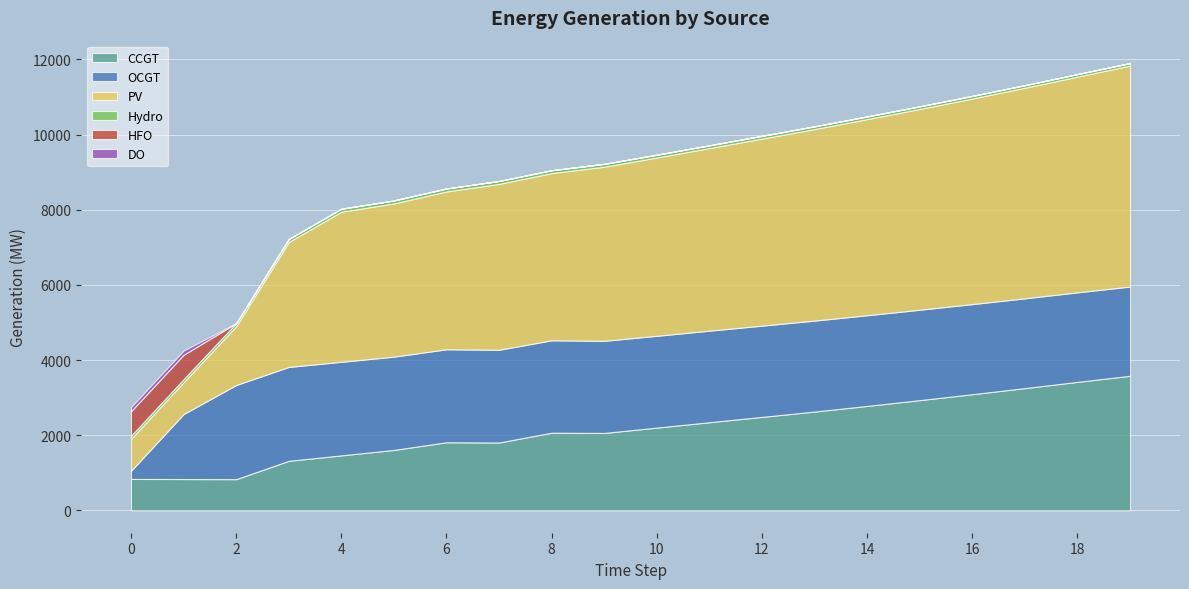

What is the value of the Hydro point at the 20th from the left?

68